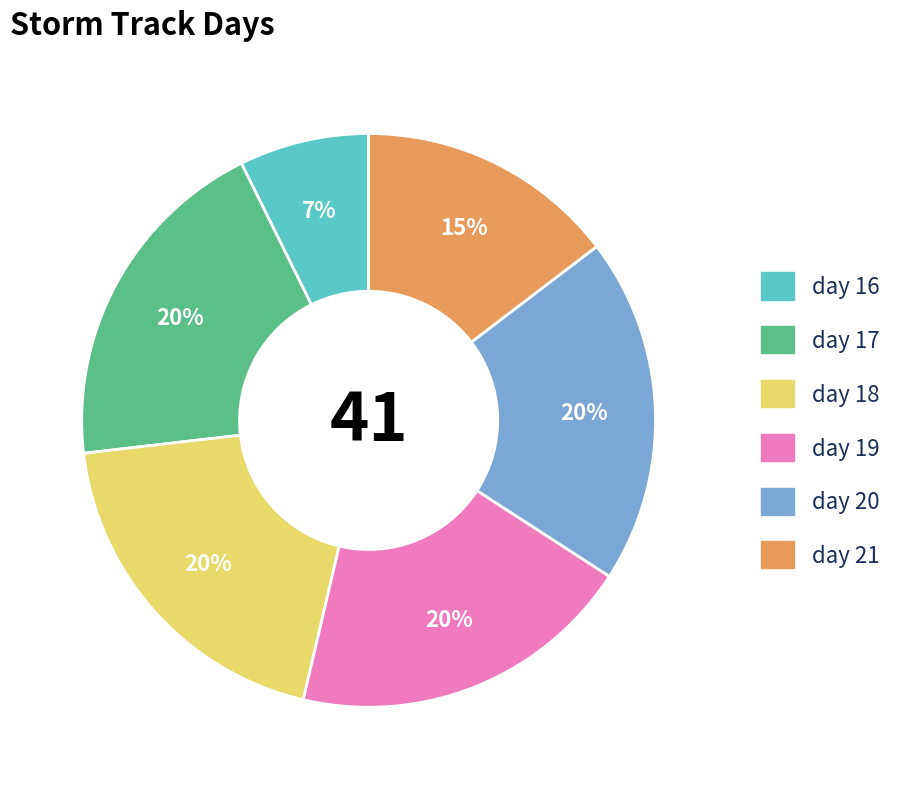

What is the smallest slice in the pie chart?

day 16